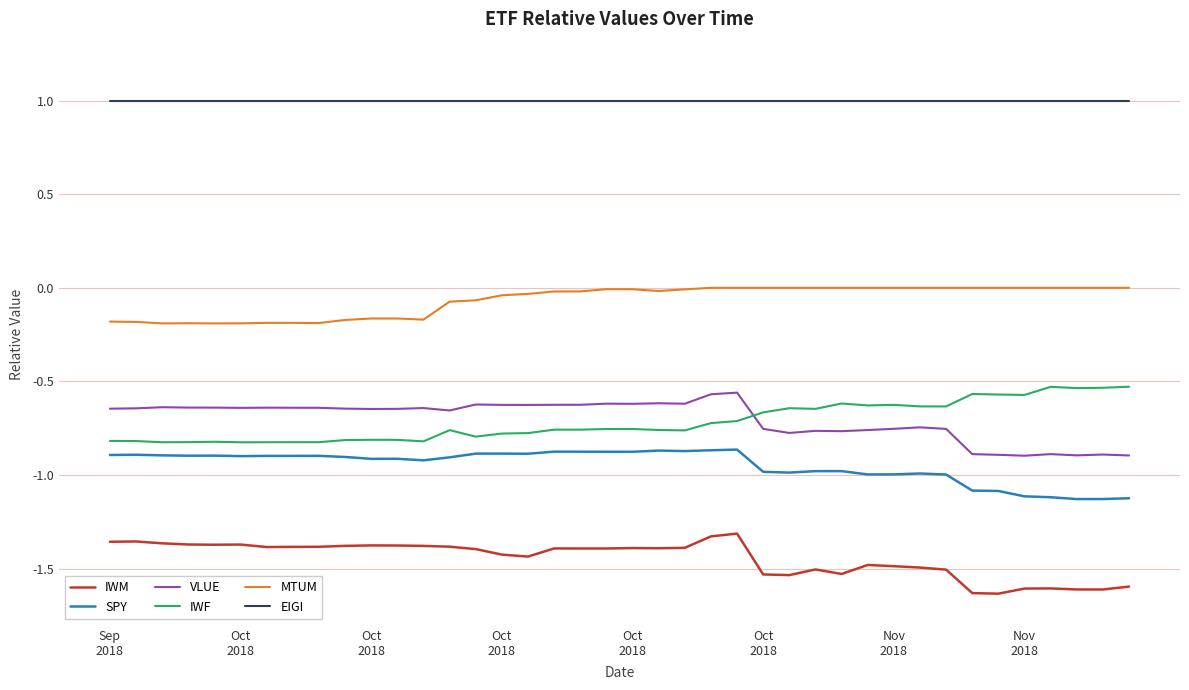

True or false: VLUE and EIGI intersect in this chart.

False